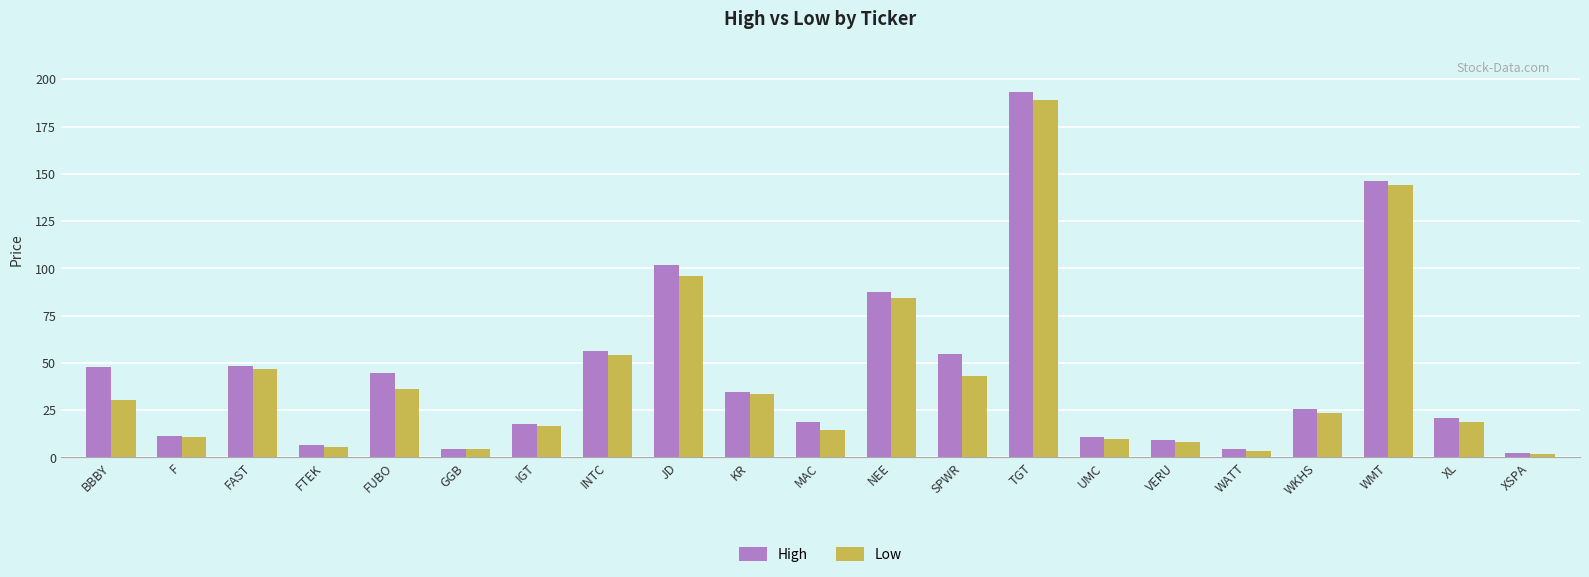

Which series has the largest range (max minus min)?

High